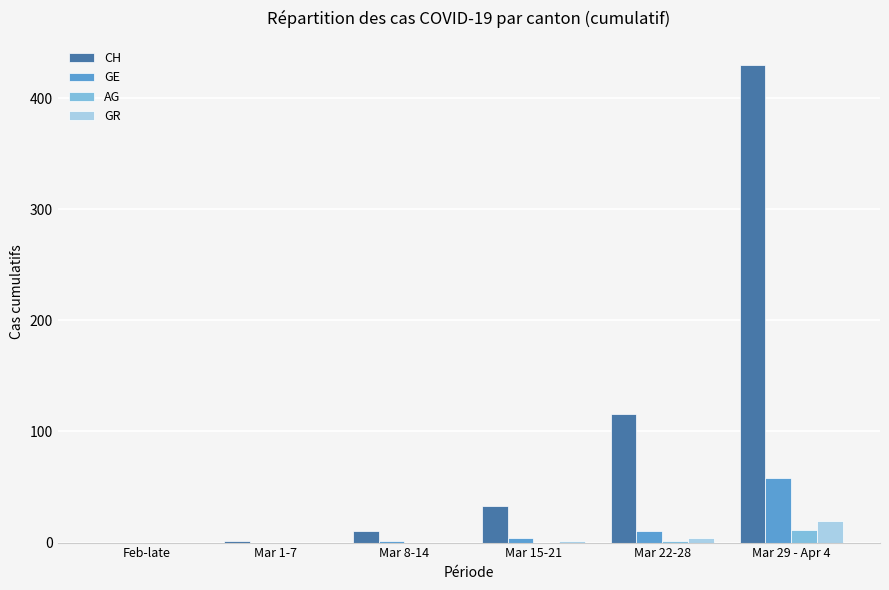

What is the total value across all series at Mar 15-21?

38